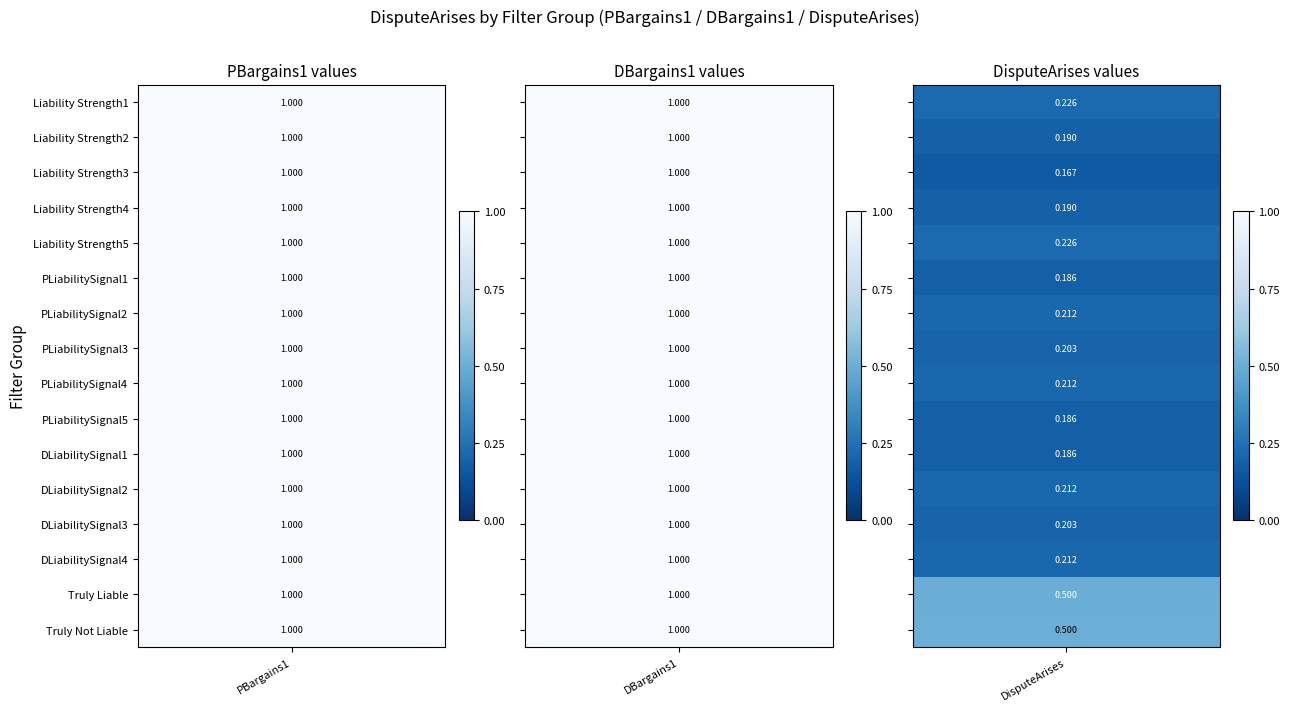

At which category is the sum across all series the highest?

PBargains1